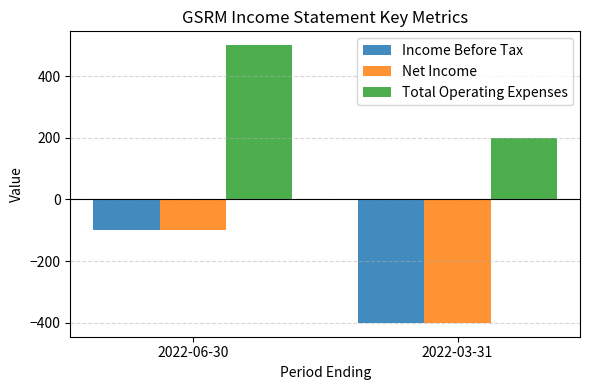

What are all the series names shown in the legend?

Income Before Tax, Net Income, Total Operating Expenses